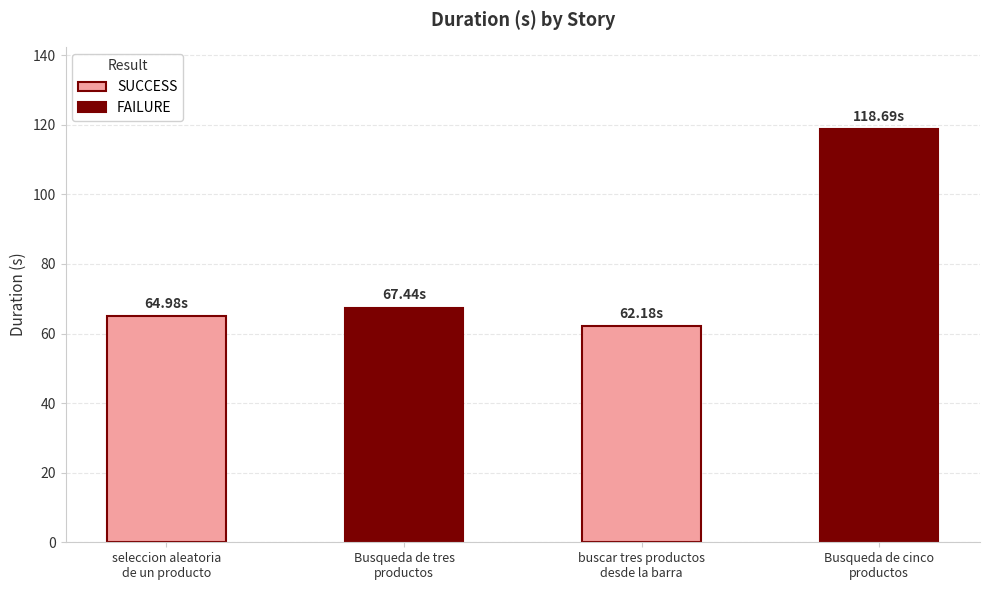

How many bars are there in total?

4